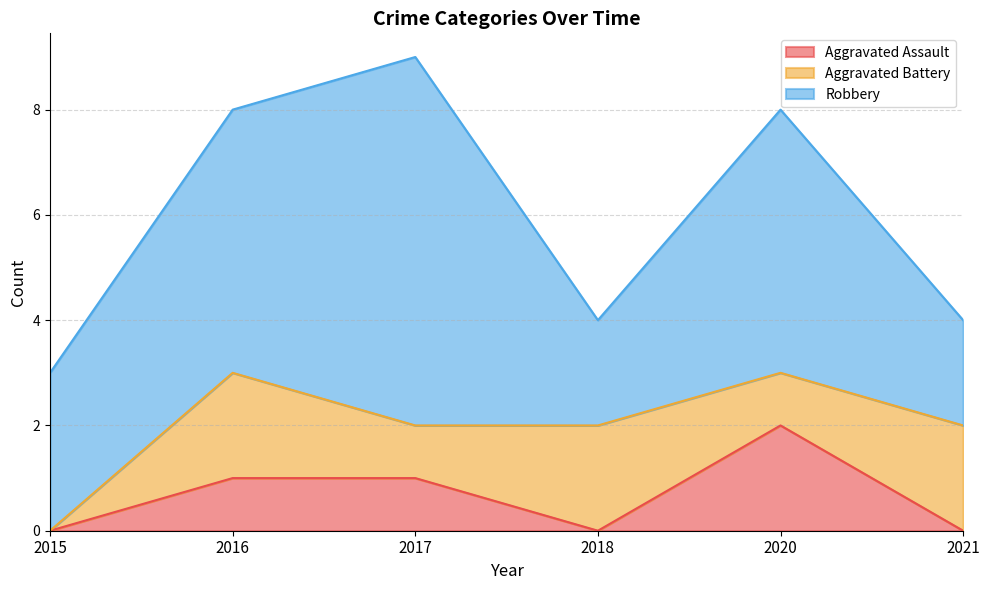

Between 2015 and 2017, which series saw the biggest shift?

Robbery